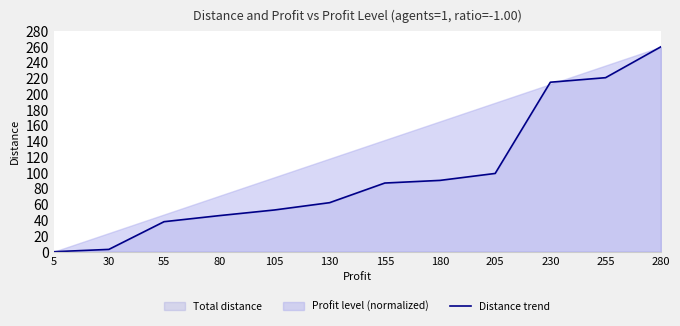

What is the greatest value displayed?

260.0